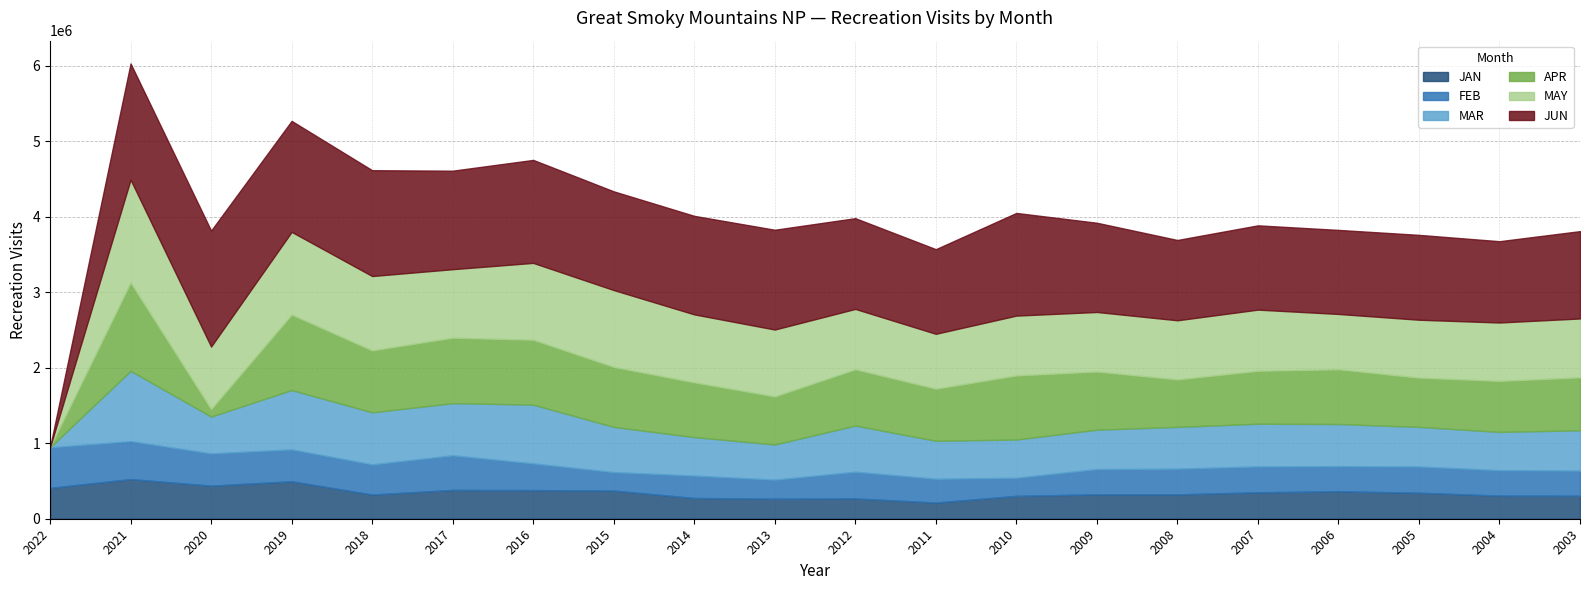

Which category has the lowest value across all series?

2022